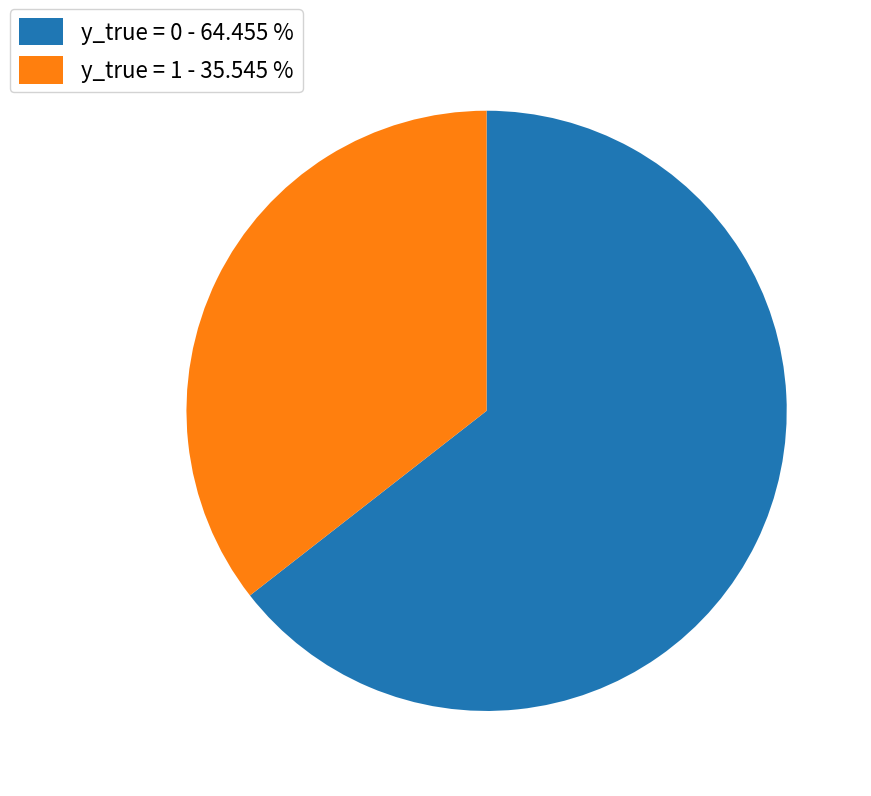

How many slices are in this pie chart?

2